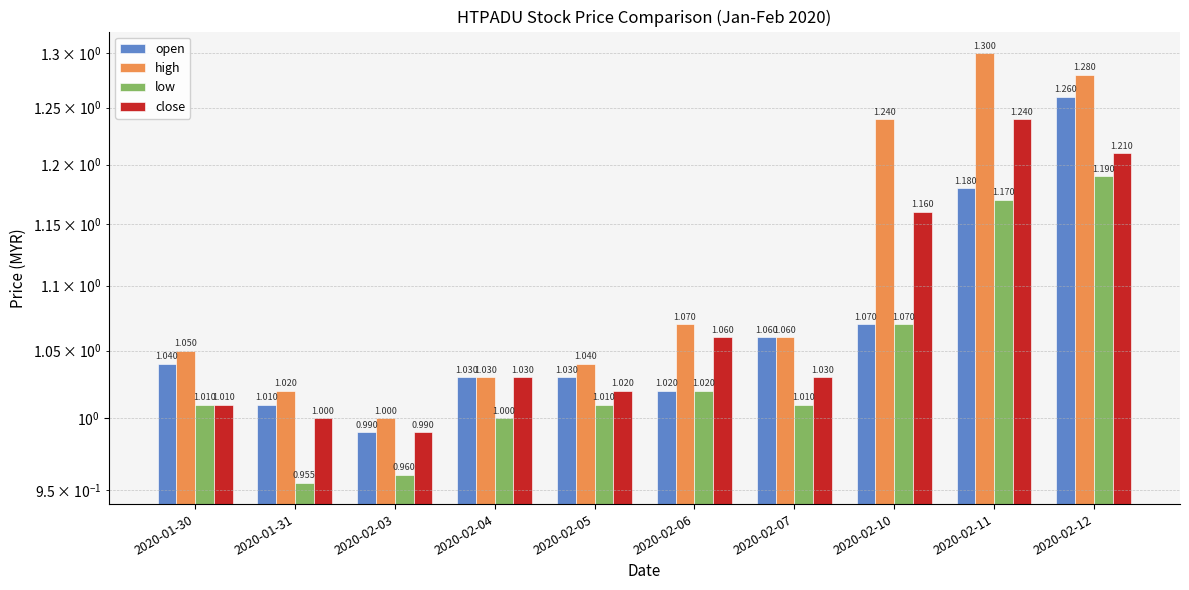

How many values in the low series exceed 1?

7